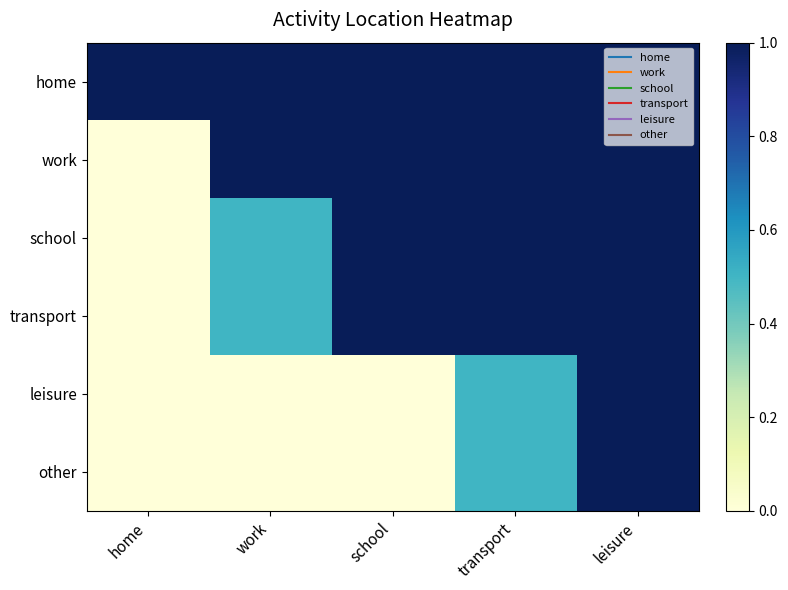

At which category is the sum across all series the highest?

leisure